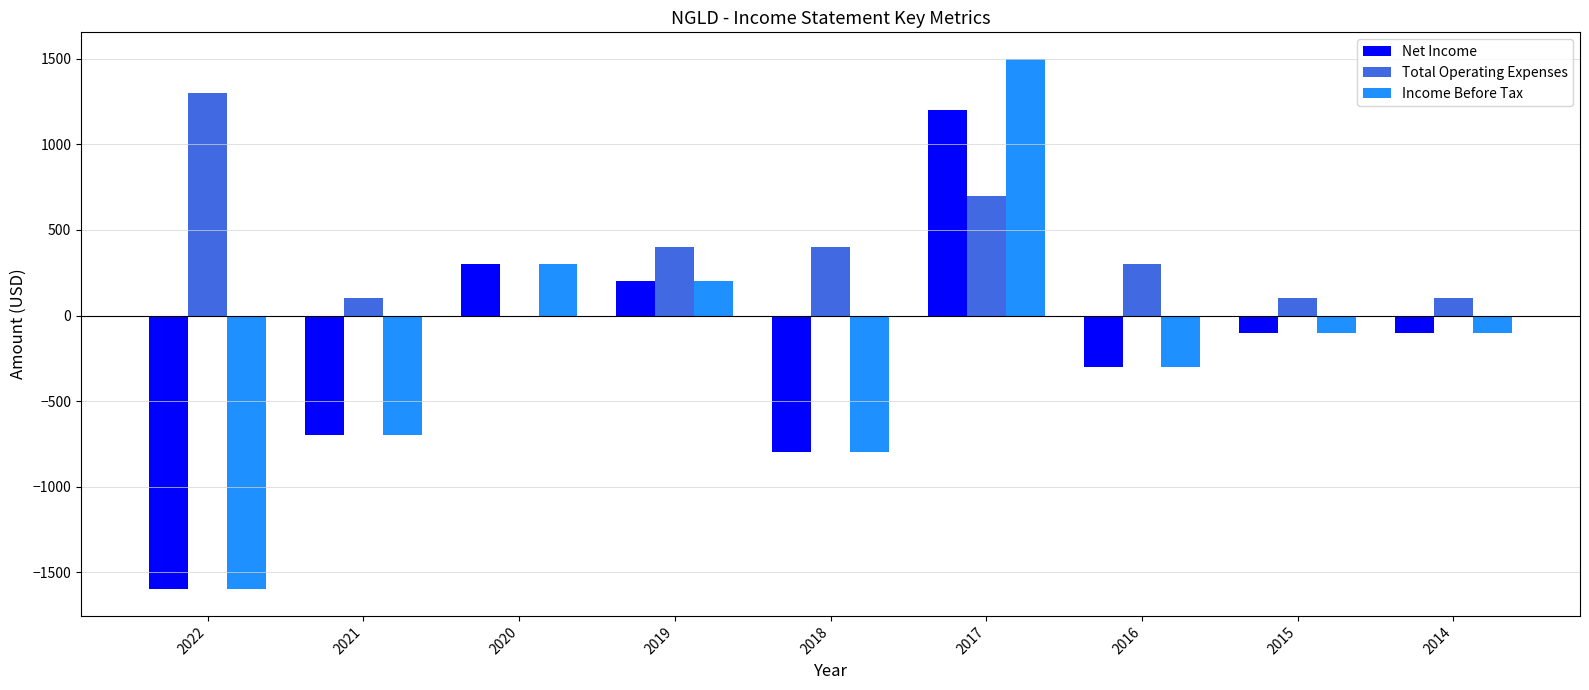

The Income Before Tax series shows -100 at 2014. True or false?

True